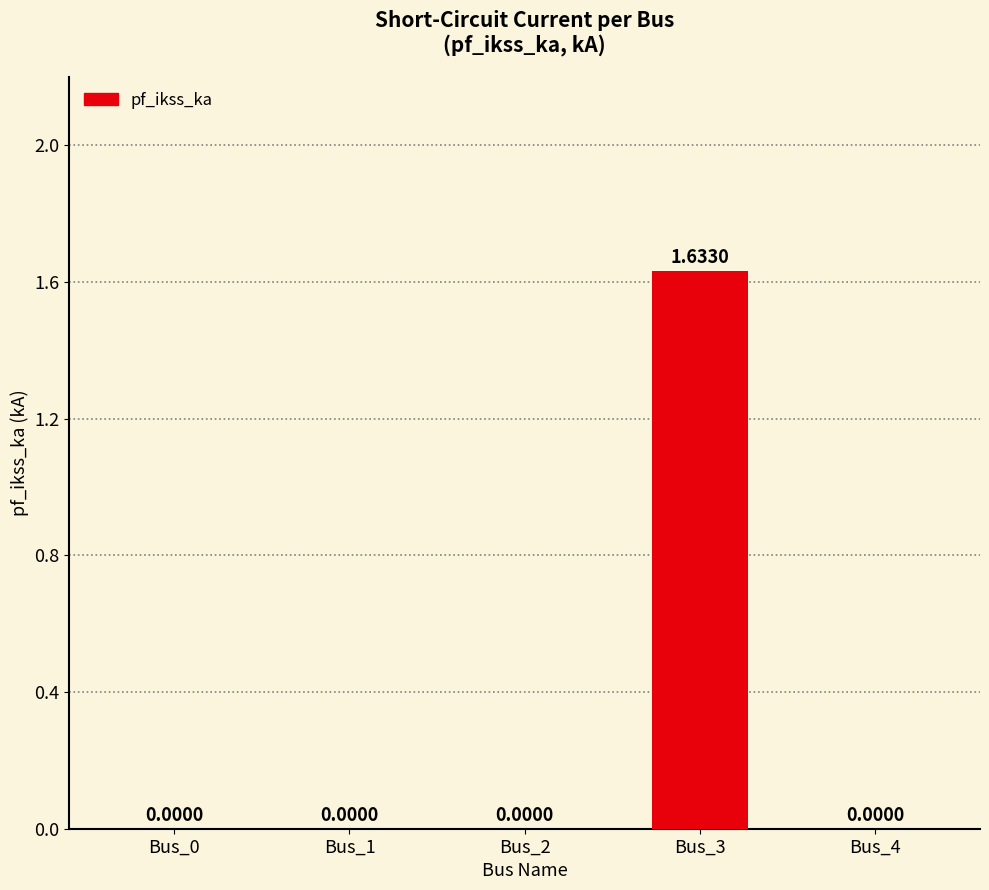

What is the change in value from Bus_2 to Bus_3?

+1.6